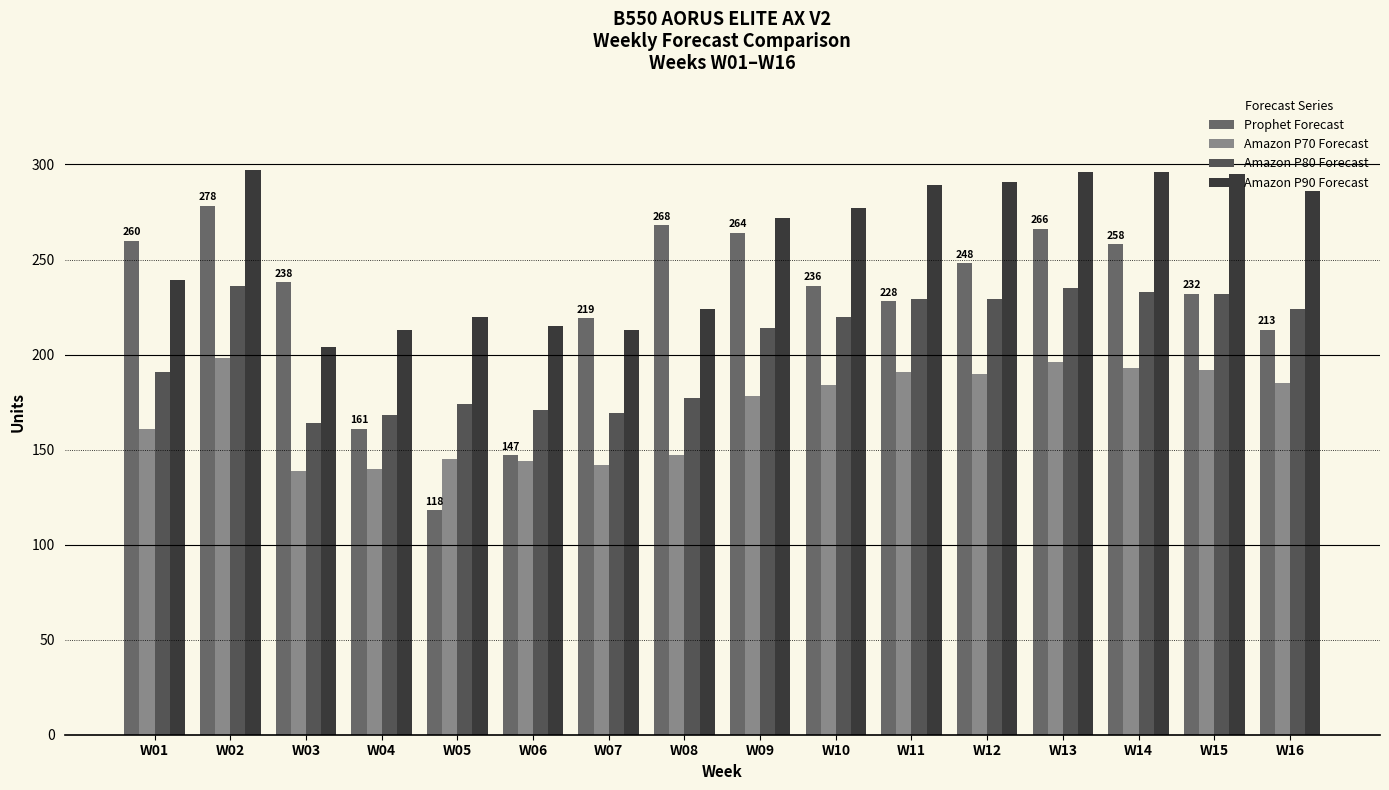

At which label does Amazon P70 Forecast reach its minimum?

W03